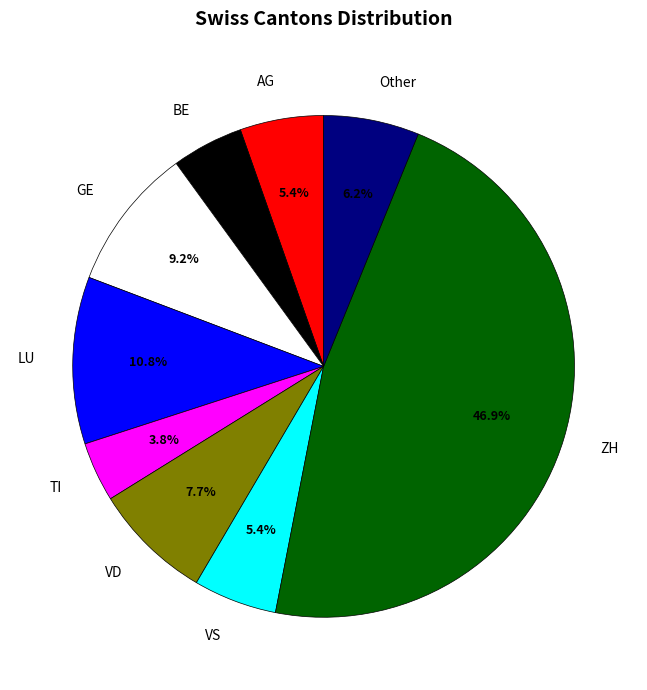

What percentage is the AG slice, to the nearest percent?

5%